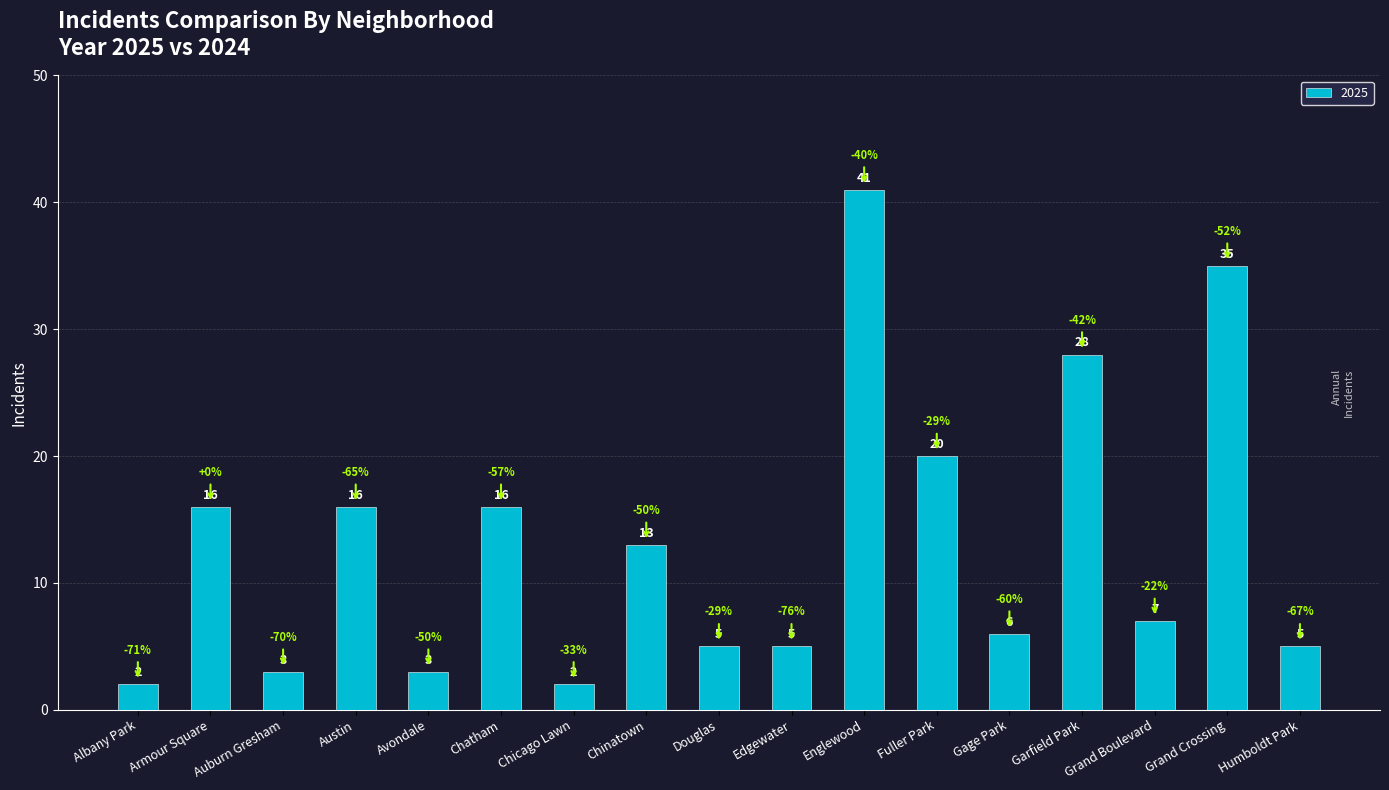

Are the bars horizontal?

No